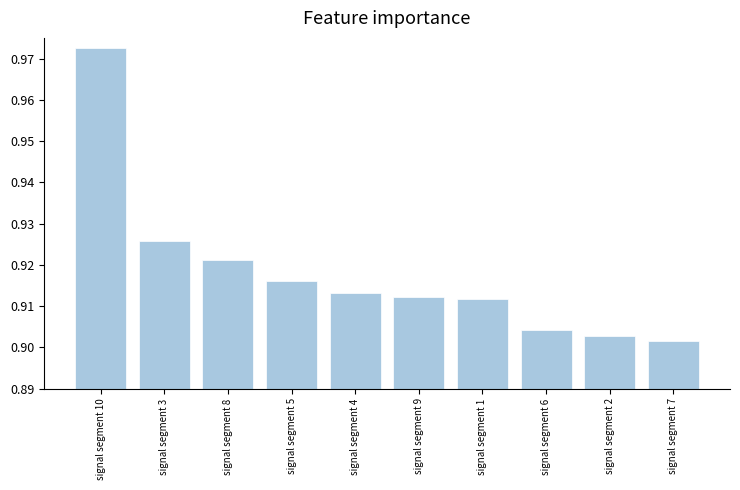

Count the number of categories in the chart.

10